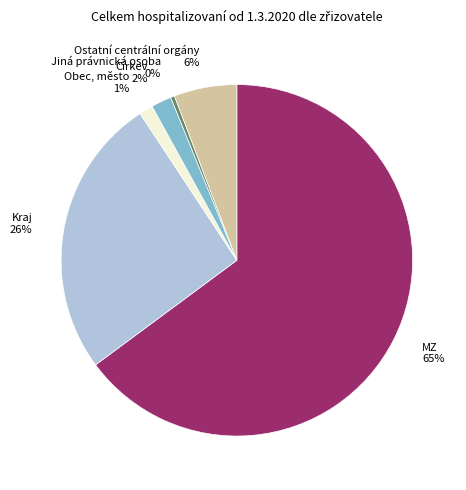

How many segments does this pie chart have?

6